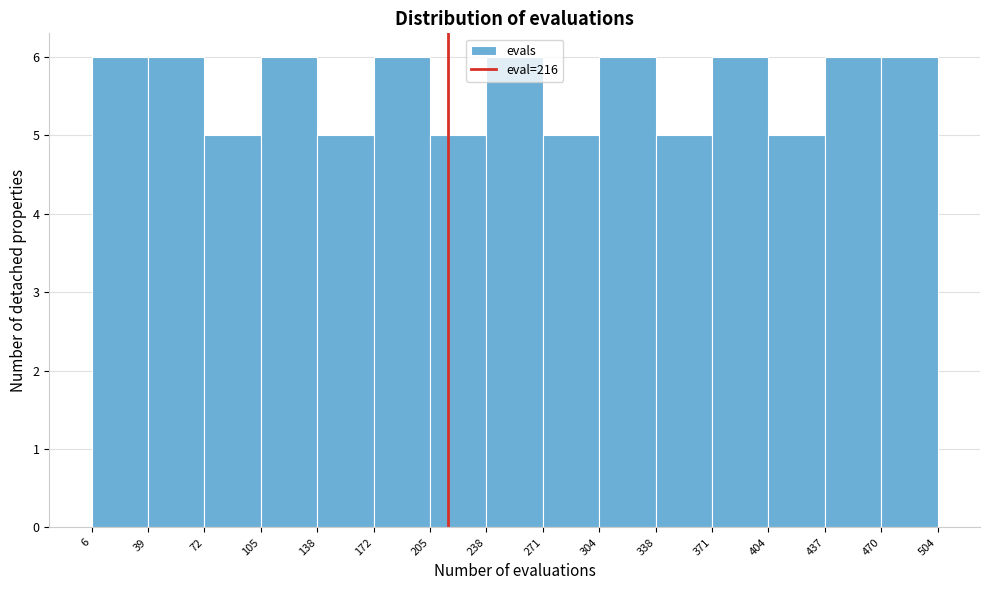

Reading left to right, list every bar in this chart as the range it spans on the x-axis followed by its height. The values are not printed on the chart, so give them approximately, as read against the axis.

6 to 39: 6
39 to 72: 6
72 to 105: 5
105 to 138: 6
138 to 172: 5
172 to 205: 6
205 to 238: 5
238 to 271: 6
271 to 304: 5
304 to 338: 6
338 to 371: 5
371 to 404: 6
404 to 437: 5
437 to 470: 6
470 to 504: 6